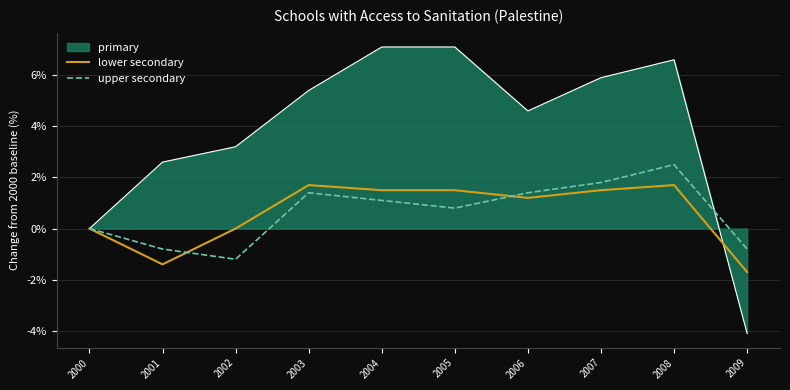

Which series has the widest spread of values?

primary